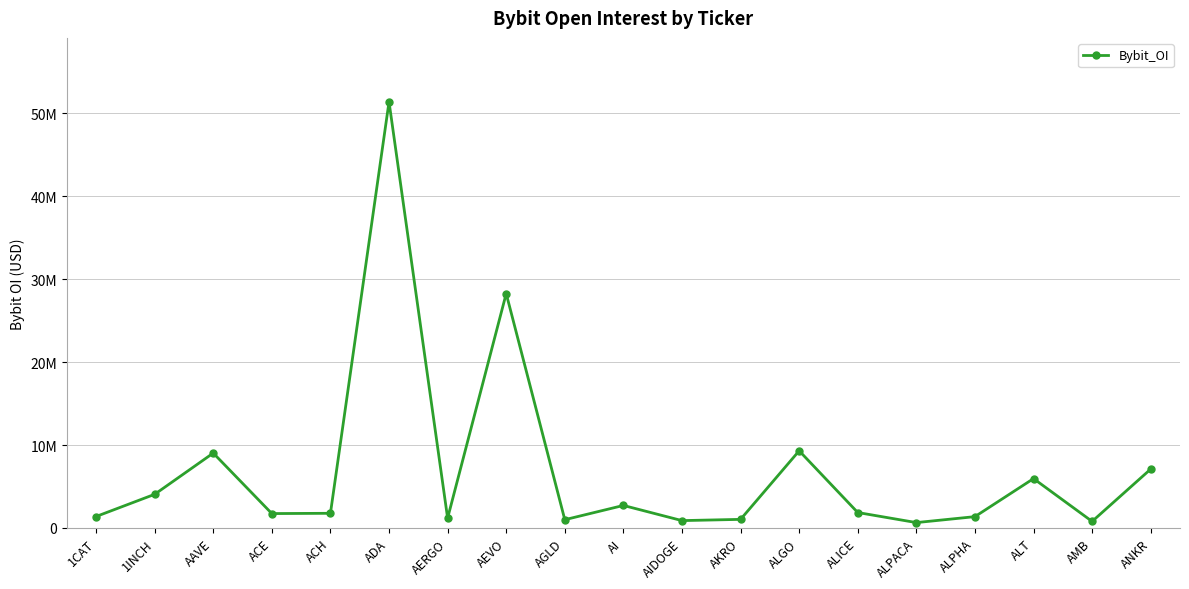

At which category does the data reach its first local peak?

AAVE